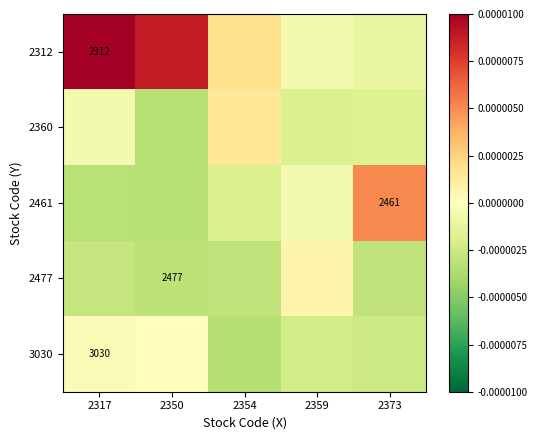

At which label does 2477 reach its minimum?

2350